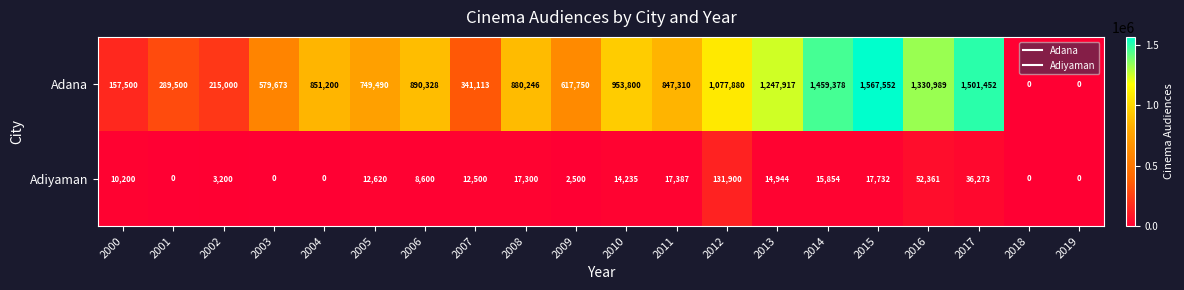

What is the difference between the maximum and minimum values in the Adiyaman series?

131900